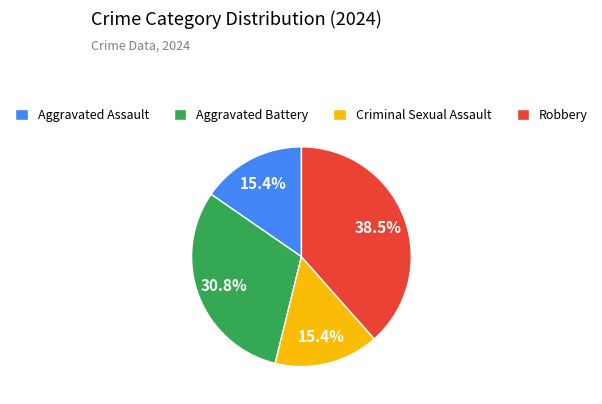

True or false: Robbery accounts for 46% of the total.

False